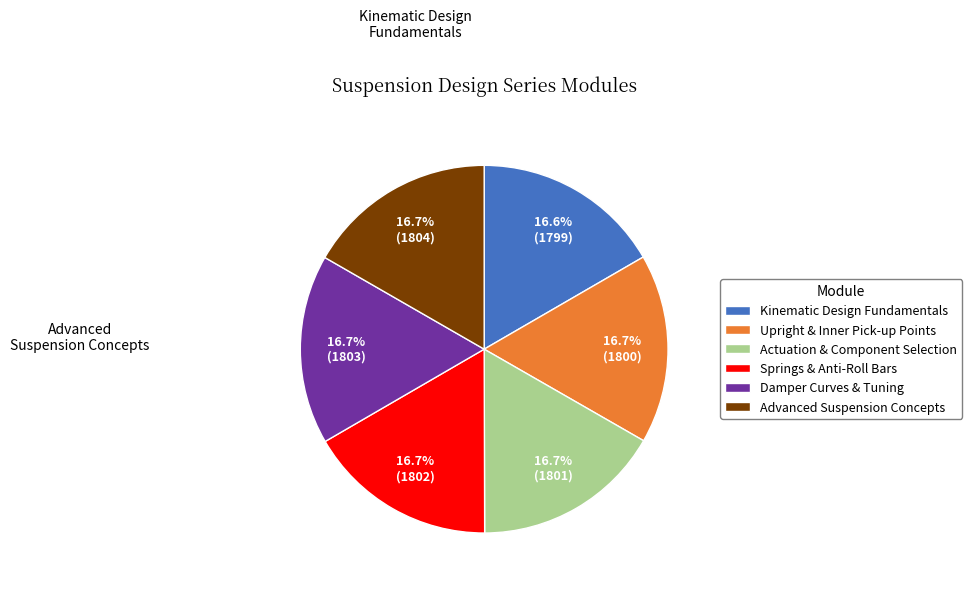

Is there any slice that represents more than half of the pie?

No